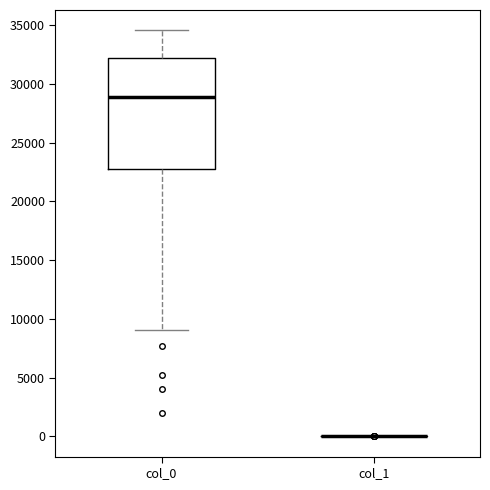

Reading left to right, transcribe this box plot: for each box, give where its median line is, the range the box spans, and where its two whiskers end, as read against the y-axis. The values are not printed on the chart, so give them approximately, as read against the axis.

col_0: median 29000, box 22500 to 32000, whiskers 9000 to 34500
col_1: box collapsed to a line at 0, whiskers 0 to 0